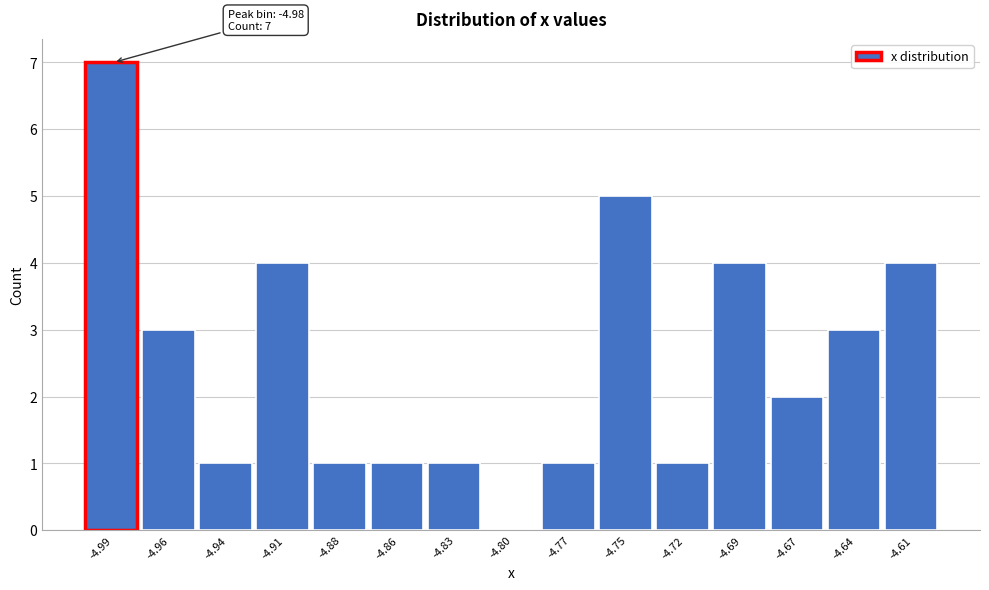

Reading left to right, transcribe all the data shown in this chart.

-4.99=7	-4.96=3	-4.94=1	-4.91=4	-4.88=1	-4.86=1	-4.83=1	-4.80=0	-4.77=1	-4.75=5	-4.72=1	-4.69=4	-4.67=2	-4.64=3	-4.61=4